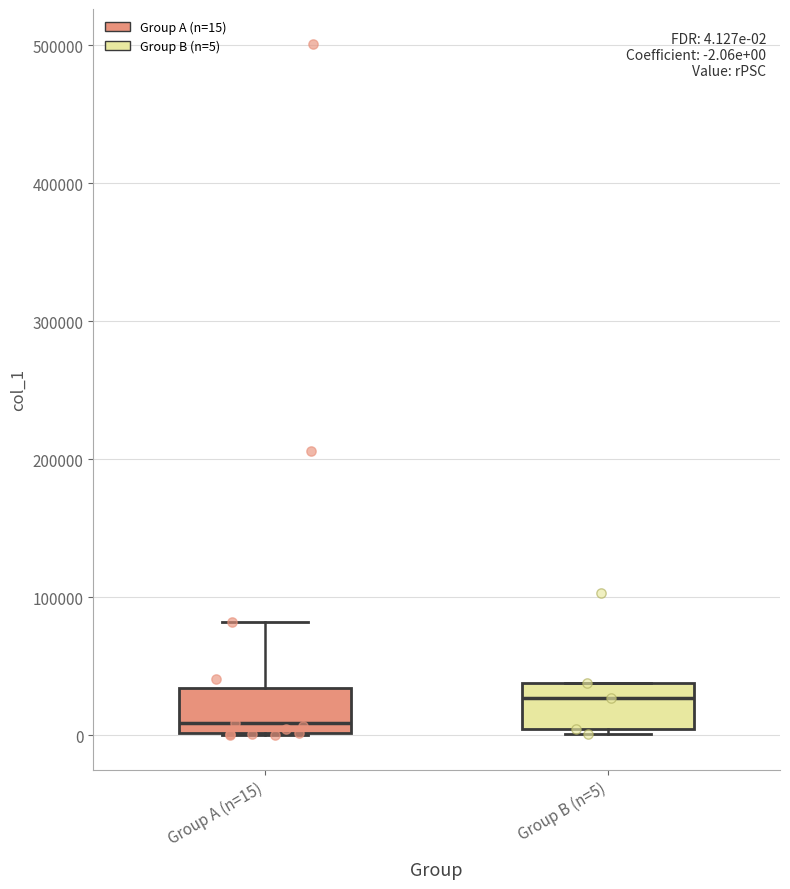

Which box's median line is the lowest?

Group A (n=15)